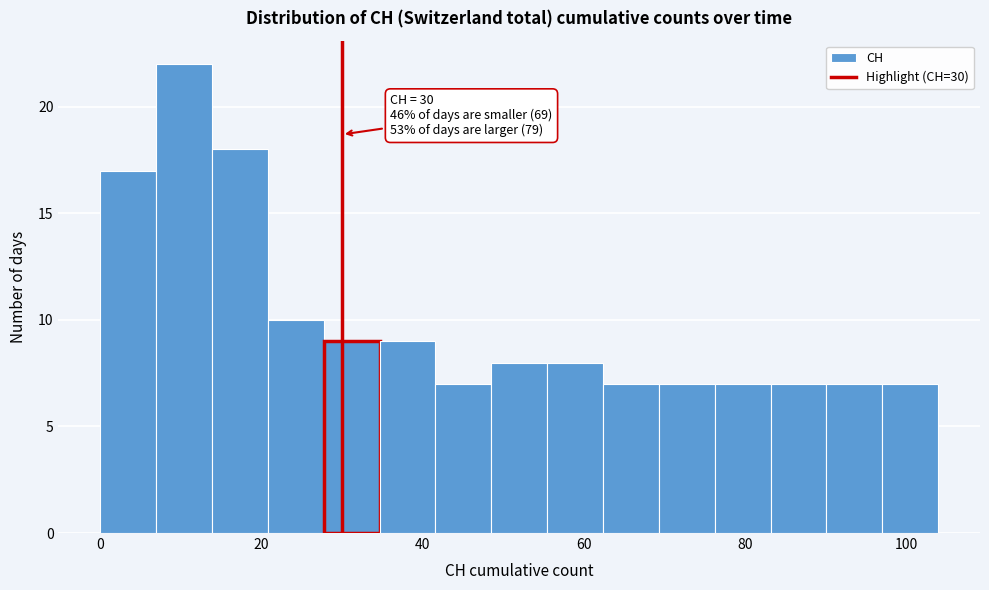

Around what value on the x-axis is the tallest bar? Give the approximate position of its centre, as read against the axis.

10